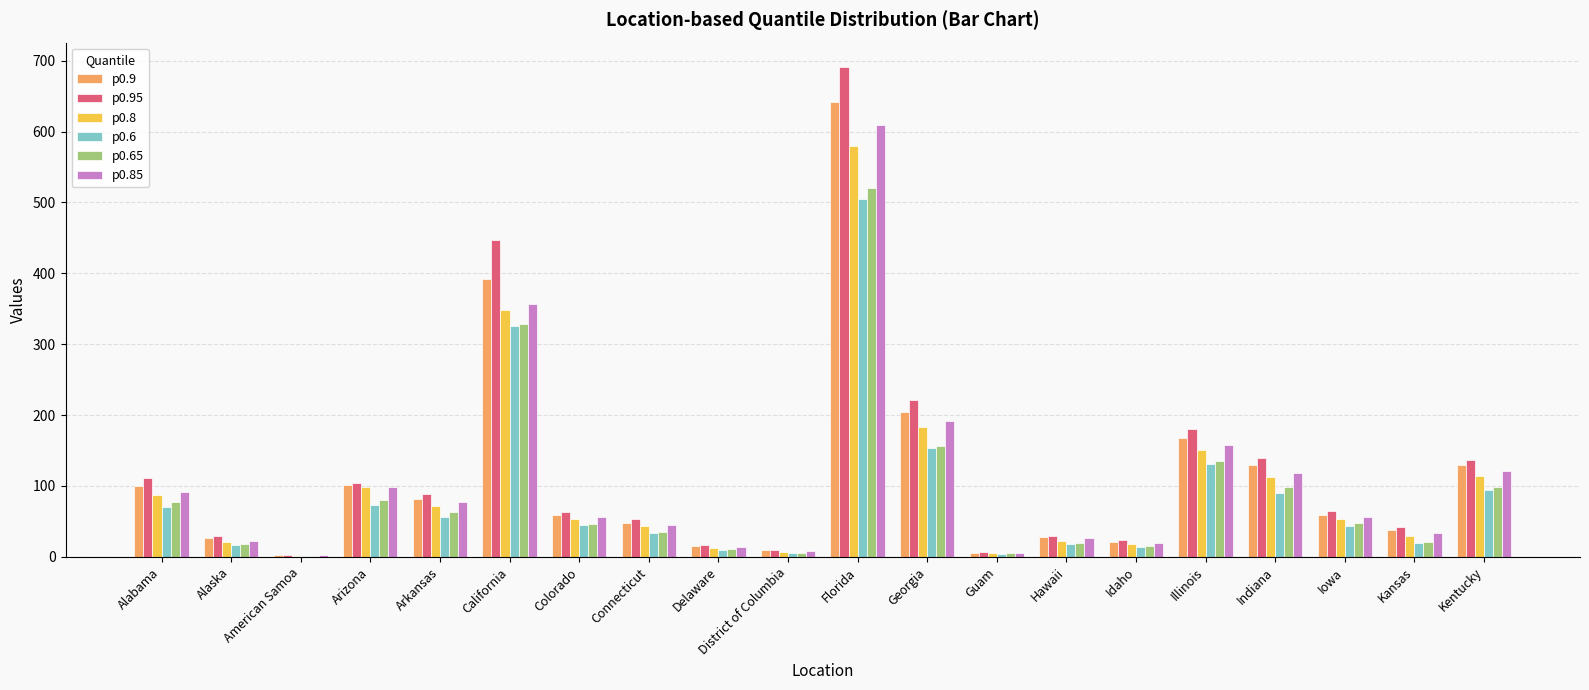

Is it true that p0.8 equals 349 at California?

True